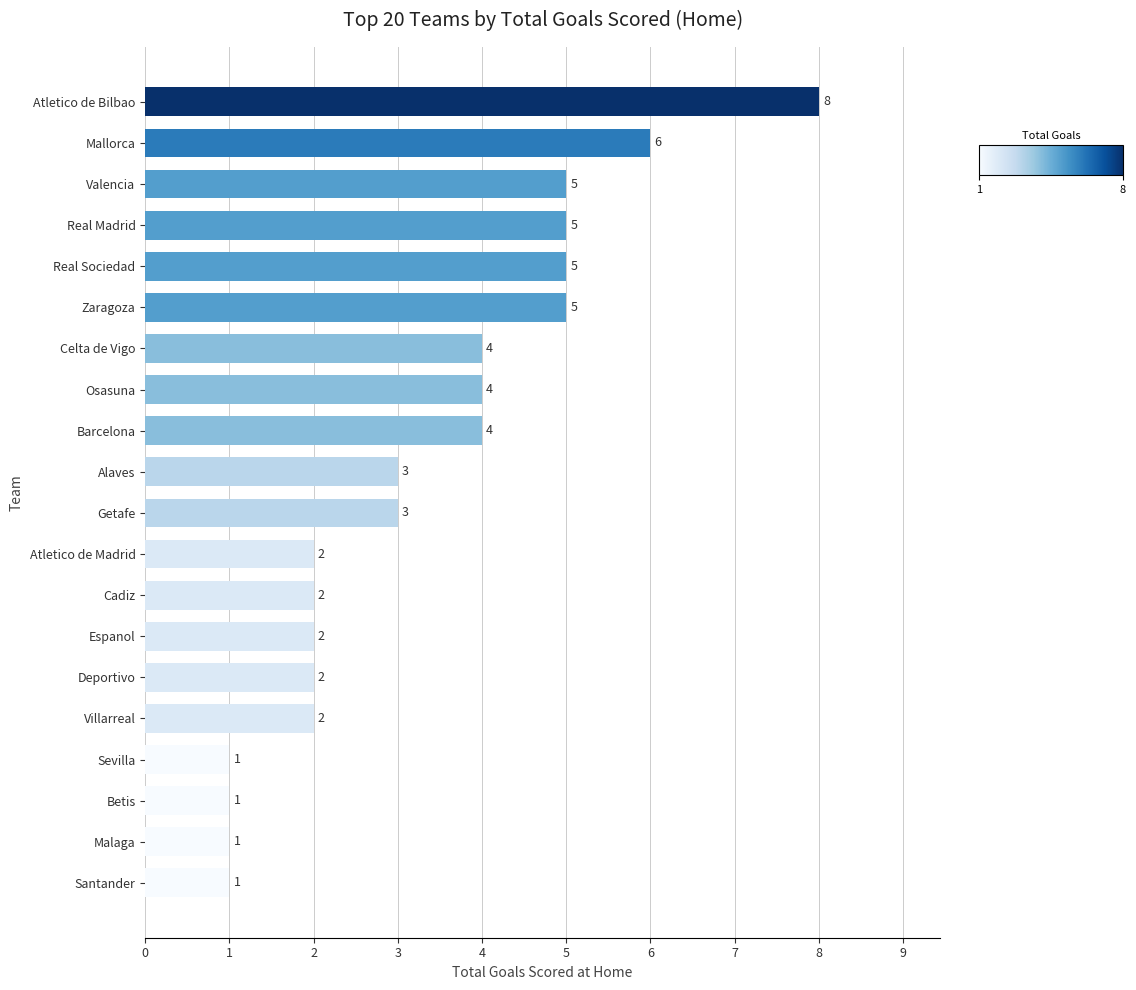

What is the greatest value displayed?

8